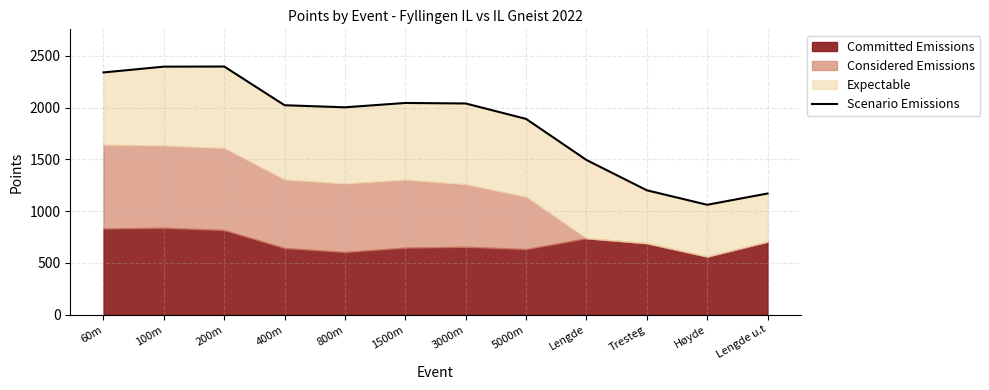

At which label is the value closest to 1729?

5000m